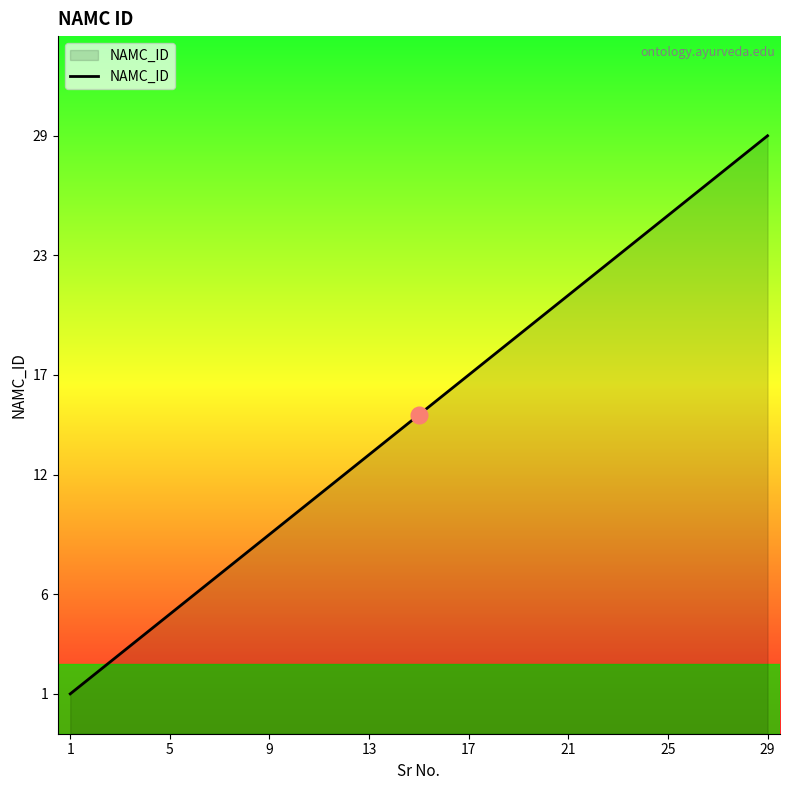

What is the difference between the second highest and minimum values?

27